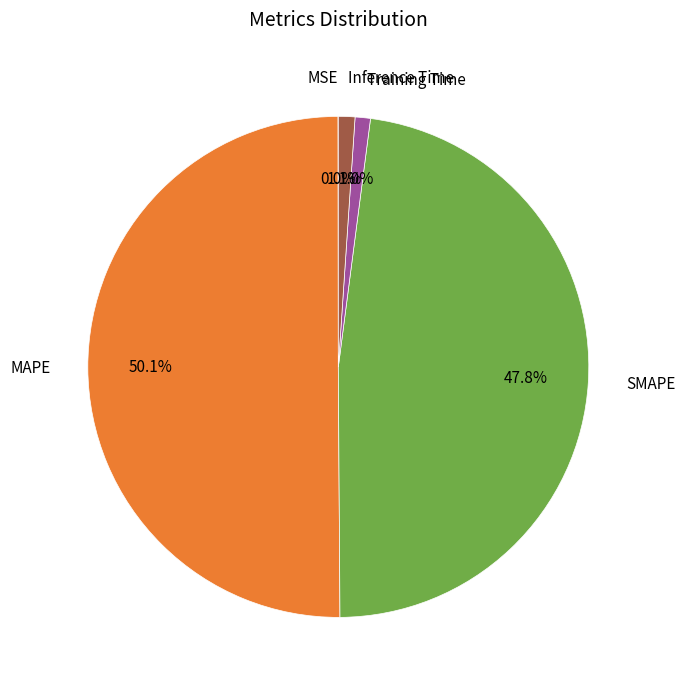

Which slice is the largest?

MAPE